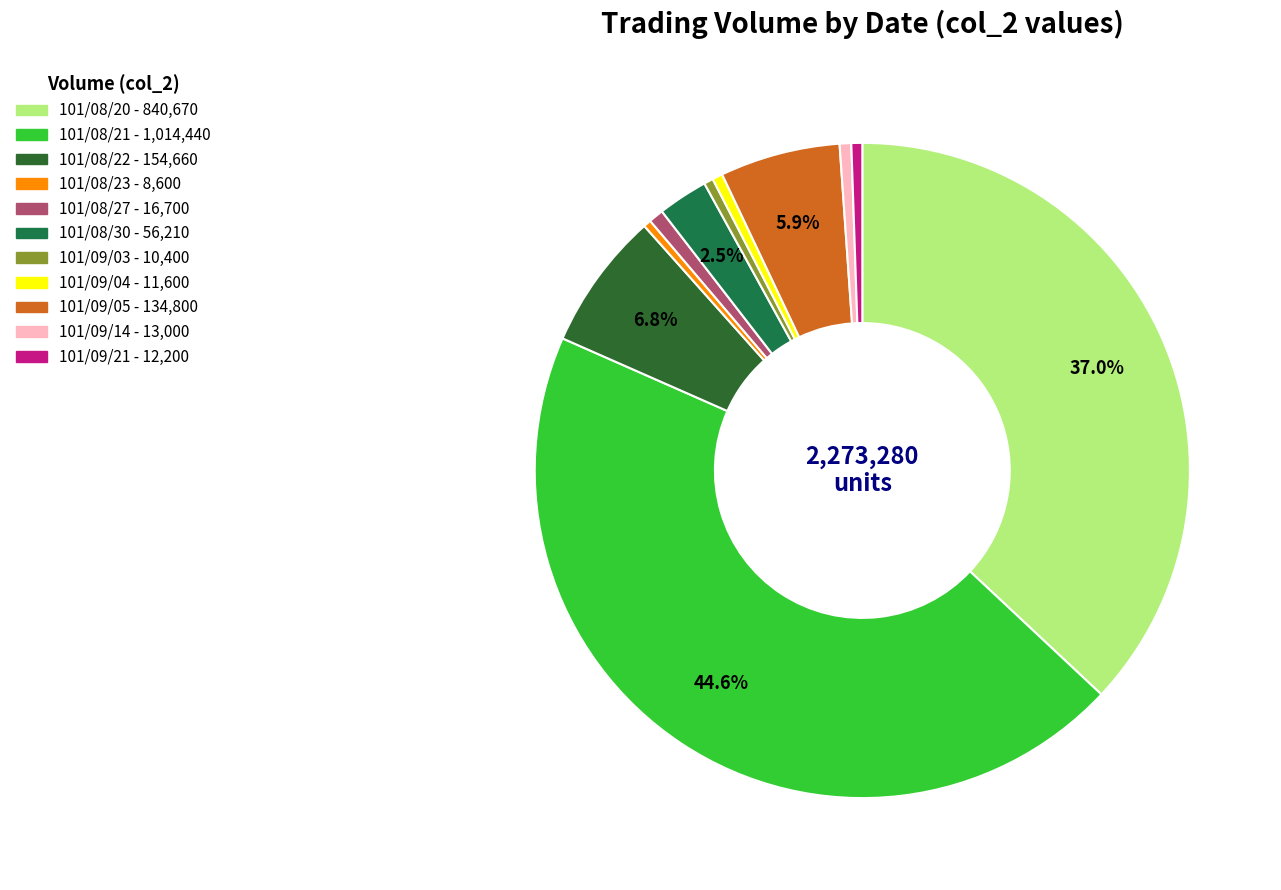

How many slices are in this pie chart?

11